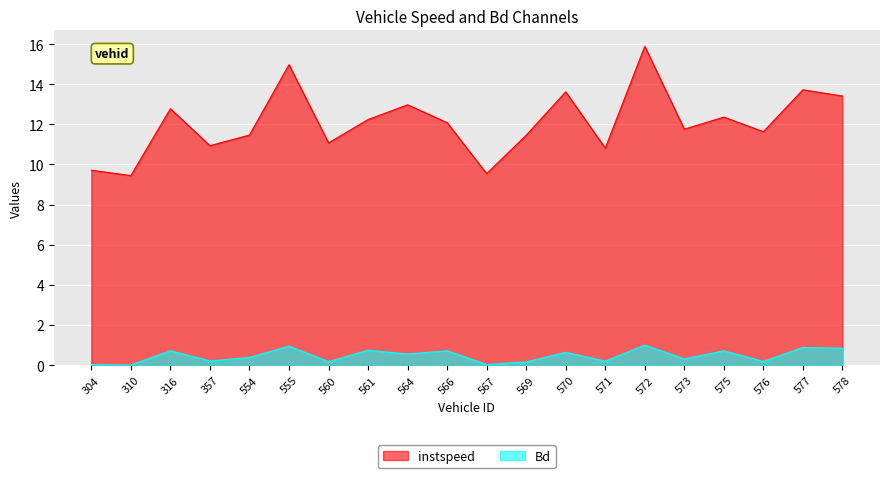

Does the chart display data point markers on the line(s)?

No